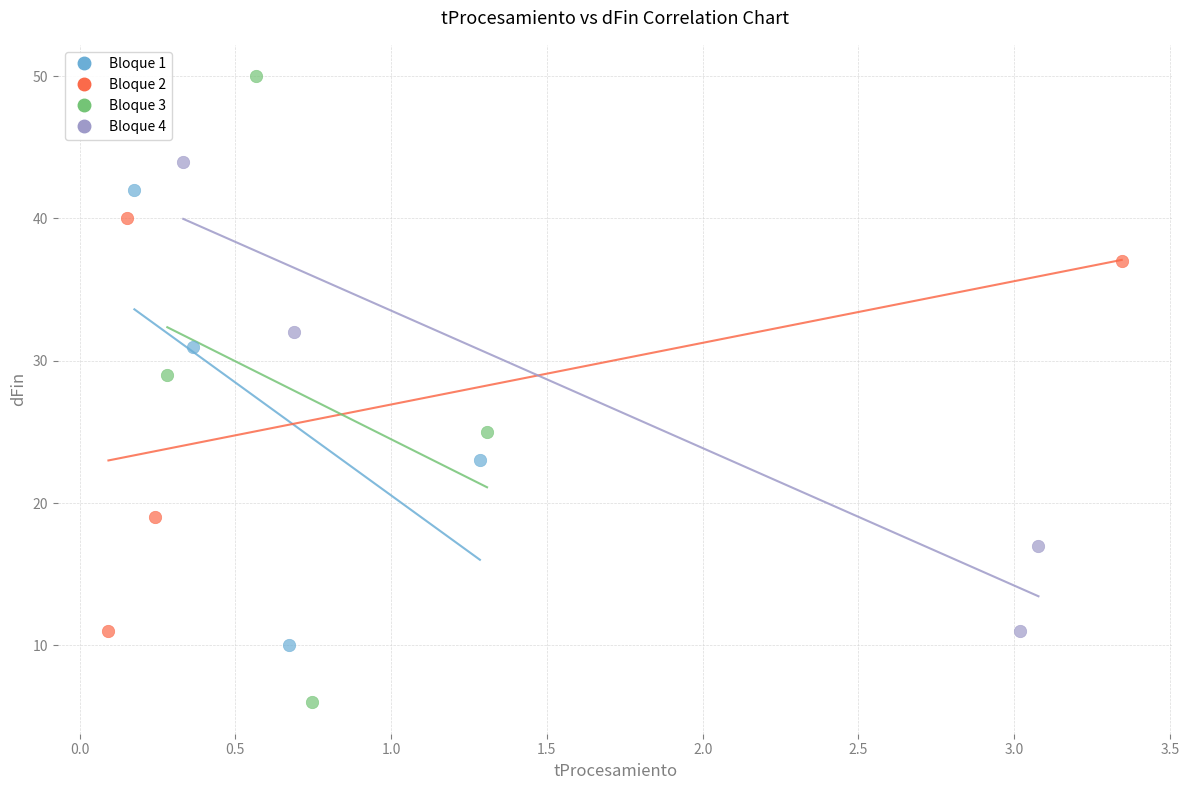

Which series has the largest Y range (max minus min)?

Bloque 3